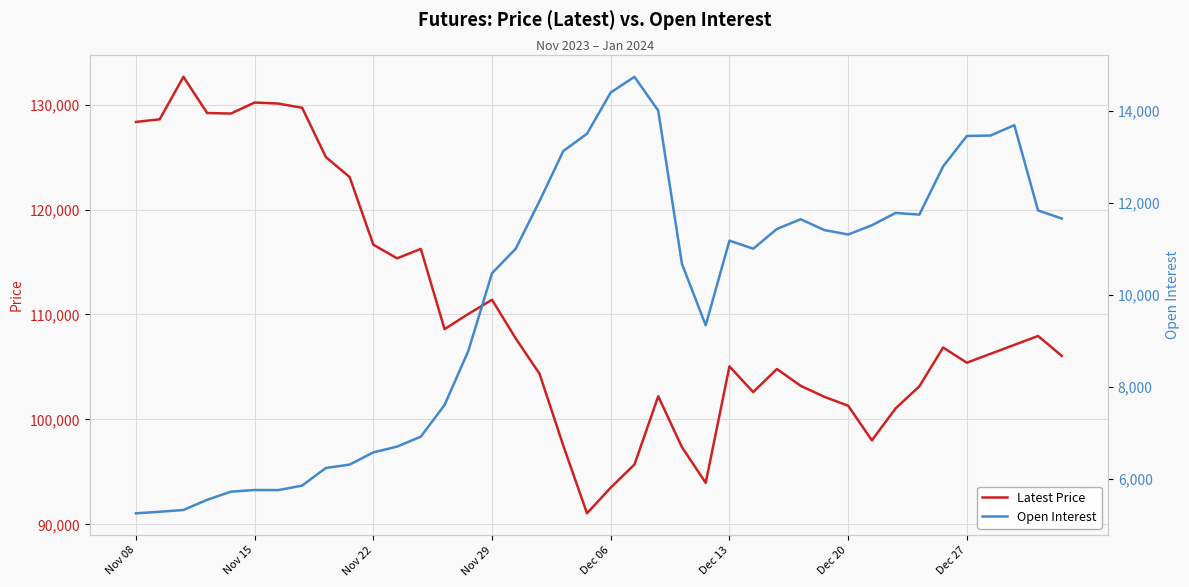

Read the Latest Price value at Dec 13.

105050